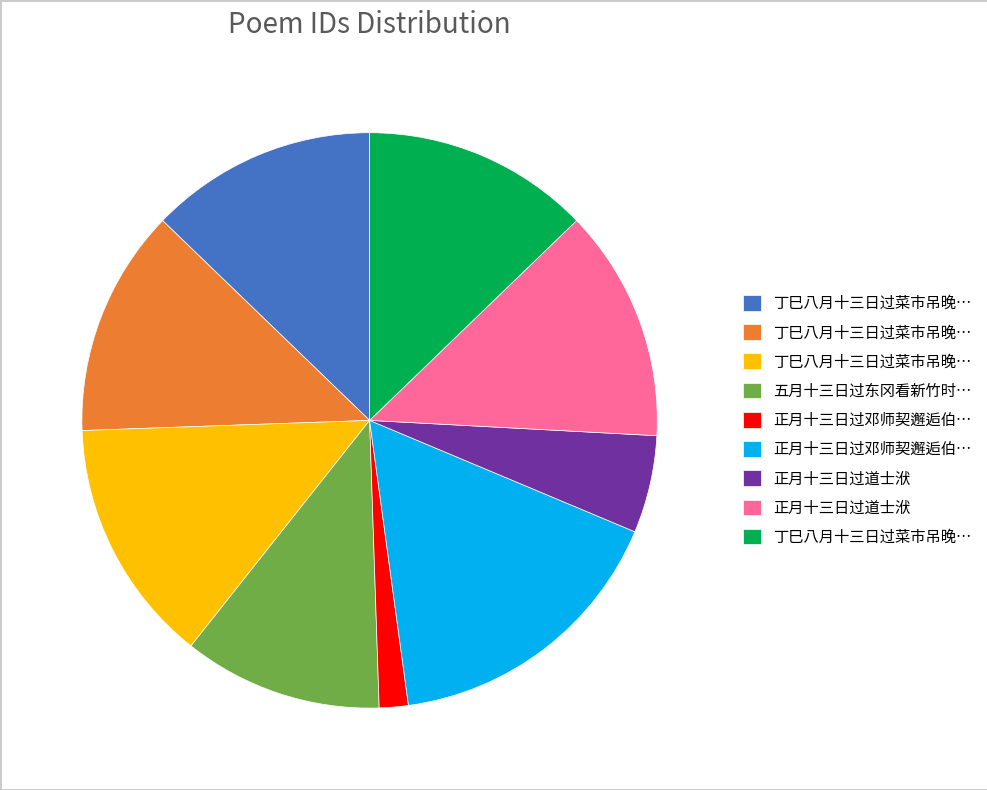

Does any single category account for the majority?

No